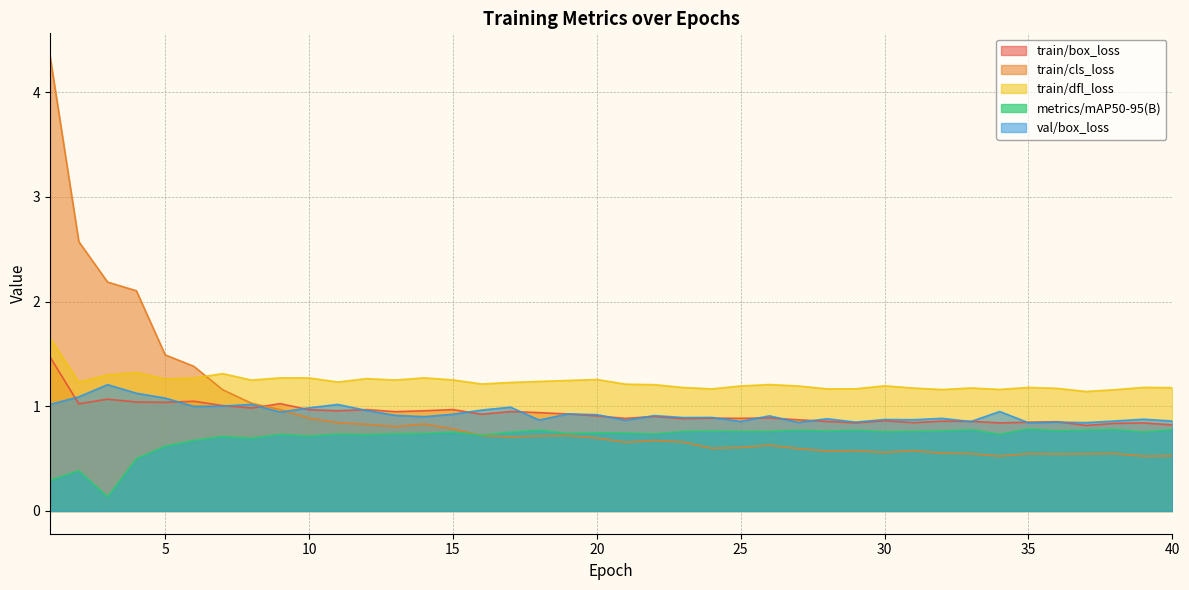

What is the difference between the second highest and minimum values in the val/box_loss series?

0.3